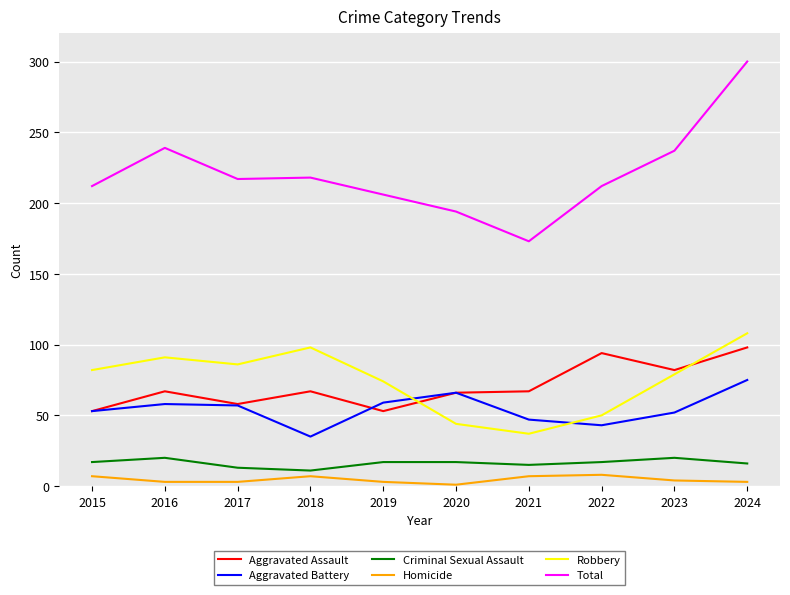

True or false: Homicide and Aggravated Battery cross at least once.

False